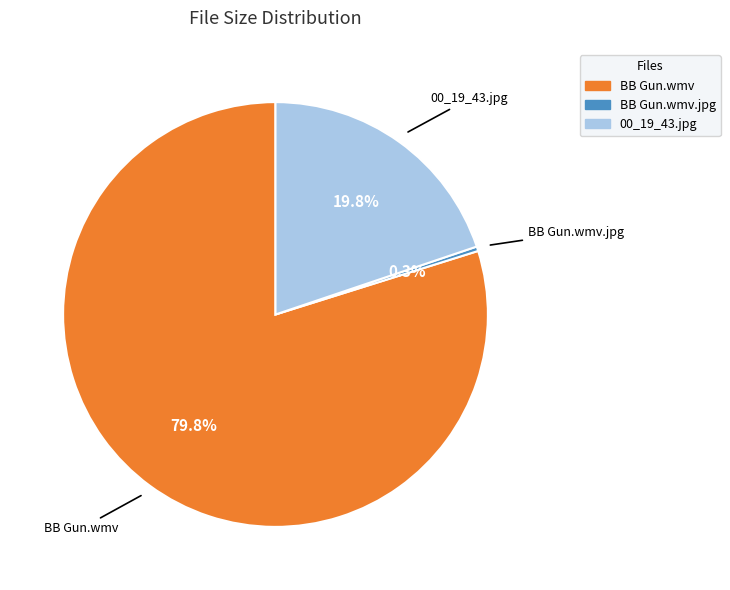

How many slices are in this pie chart?

3